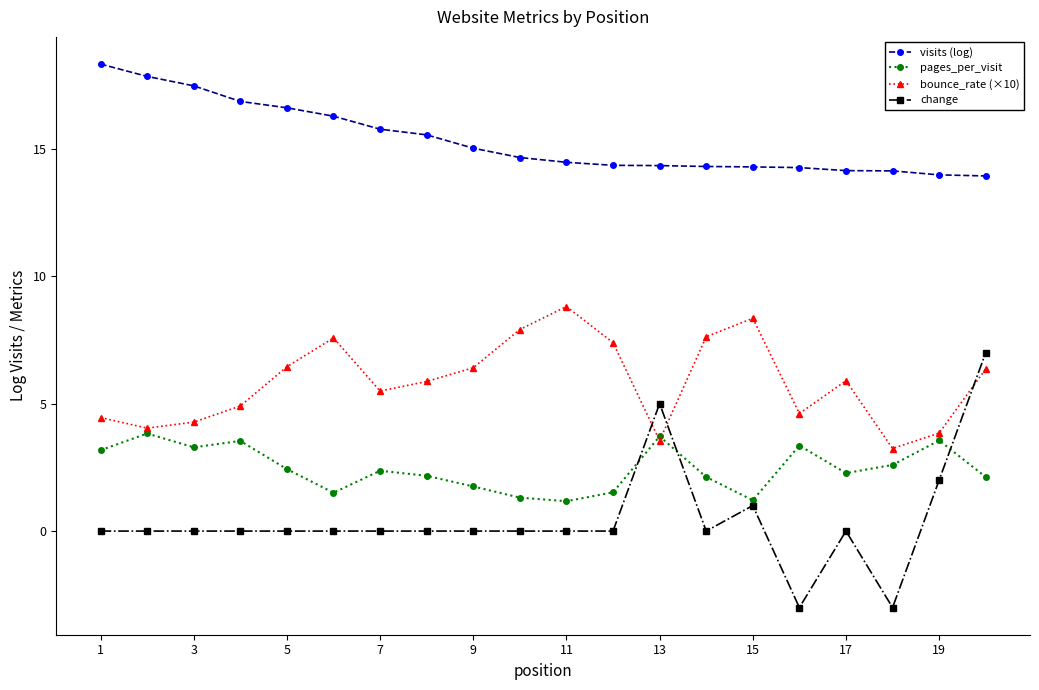

What is the maximum value shown in the chart?

18.3